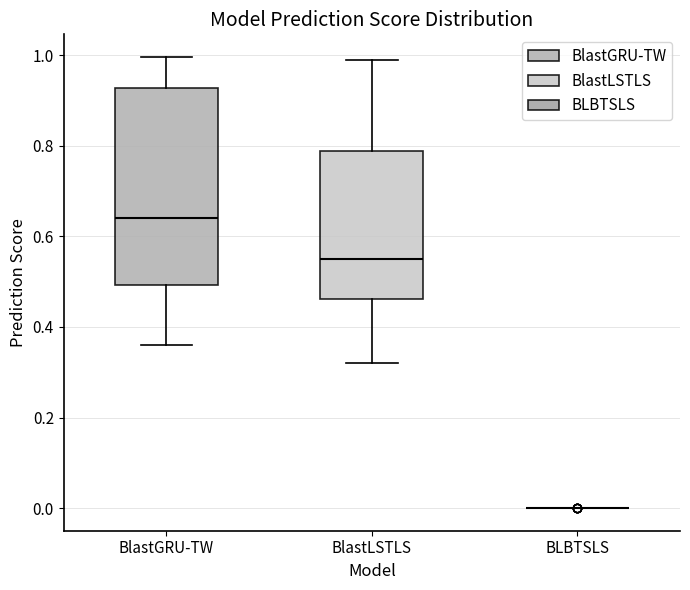

Reading left to right, read every box against the y-axis: the position of its median line, the range the box covers, and the ends of its whiskers. The values are not printed on the chart, so give them approximately, as read against the axis.

BlastGRU-TW: median 0.64, box 0.50 to 0.92, whiskers 0.36 to 1.00
BlastLSTLS: median 0.56, box 0.46 to 0.78, whiskers 0.32 to 1.00
BLBTSLS: box collapsed to a line at 0.00, whiskers 0.00 to 0.00